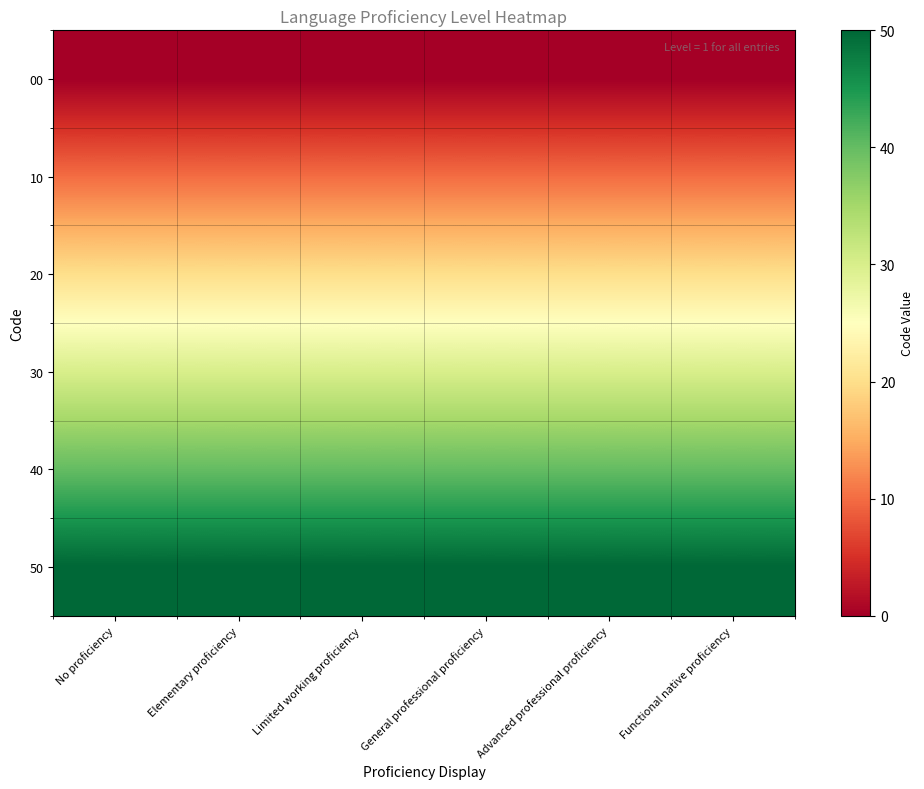

Between No proficiency and General professional proficiency, which is larger?

No proficiency